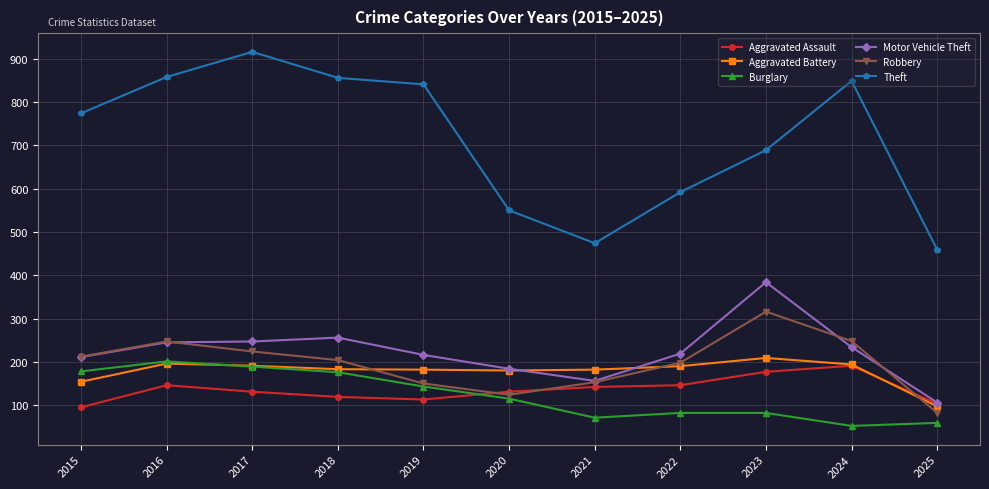

Which series changed the most between 2024 and 2025?

Theft